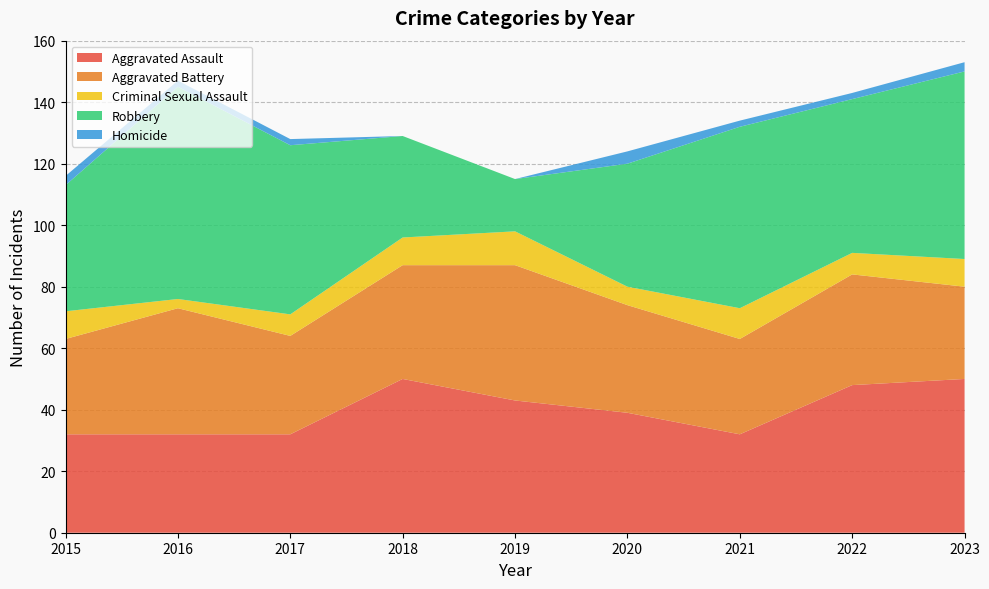

Reading left to right, what are all the values shown in this chart?

Aggravated Assault: 32	32	32	50	43	39	32	48	50
Aggravated Battery: 31	41	32	37	44	35	31	36	30
Criminal Sexual Assault: 9	3	7	9	11	6	10	7	9
Robbery: 41	69	55	33	17	40	59	50	61
Homicide: 3	2	2	0	0	4	2	2	3